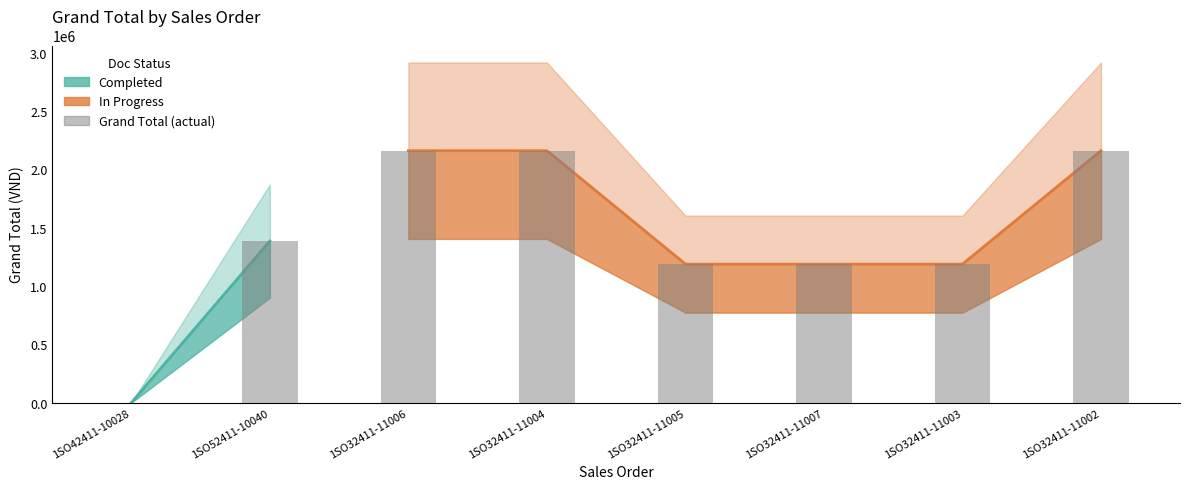

The Grand Total (actual) series shows 664064.3 at 1SO32411-11005. True or false?

False